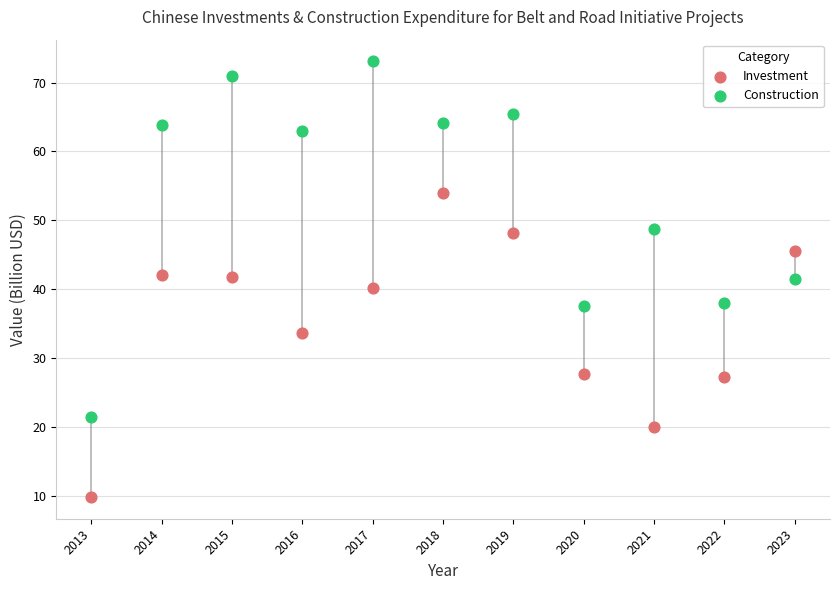

Which series contains the highest Y value?

Construction